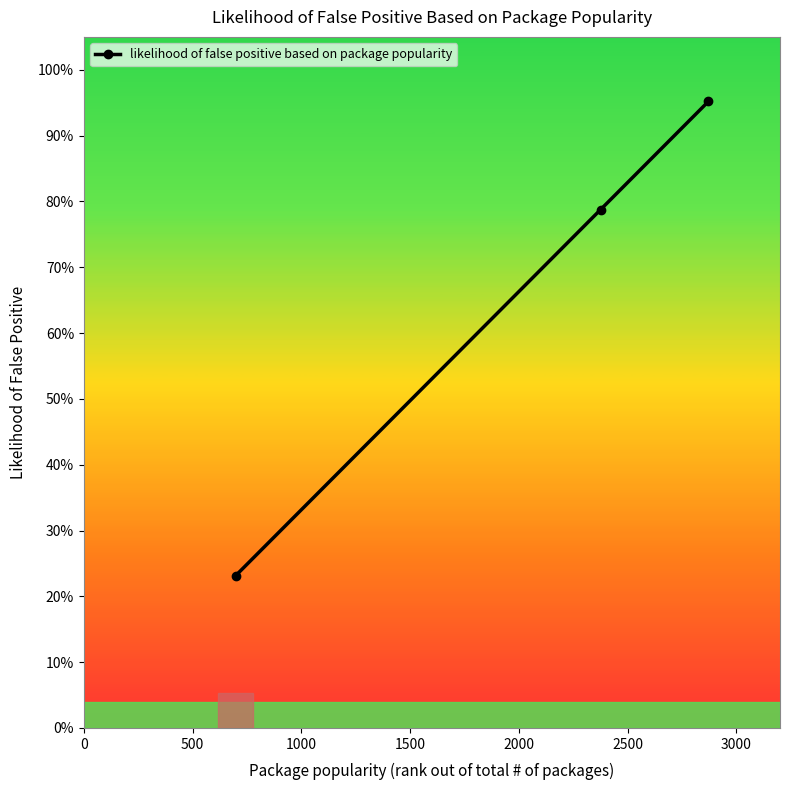

What is the value of the 1st point from the left?

0.2